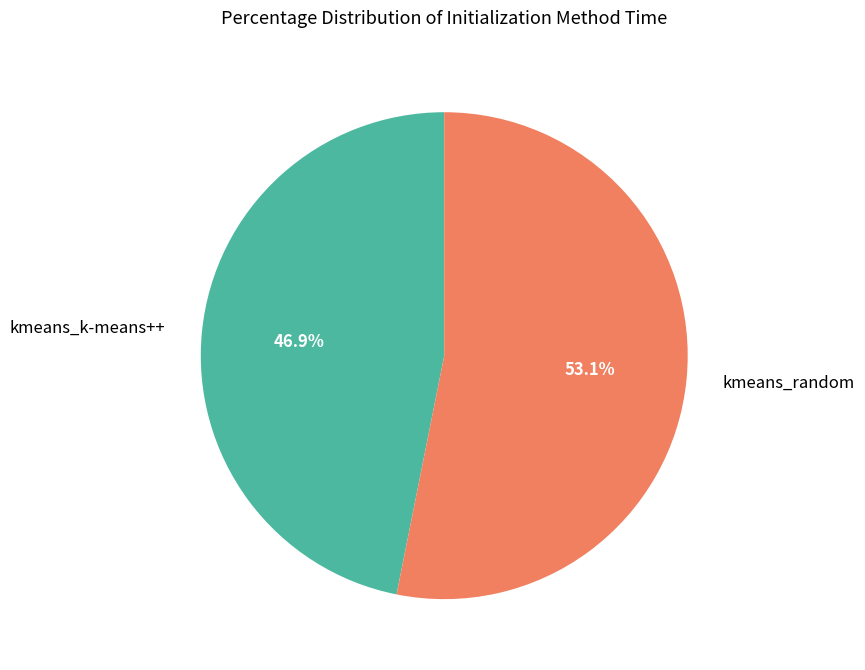

To the nearest percent, what portion does kmeans_k-means++ represent?

47%